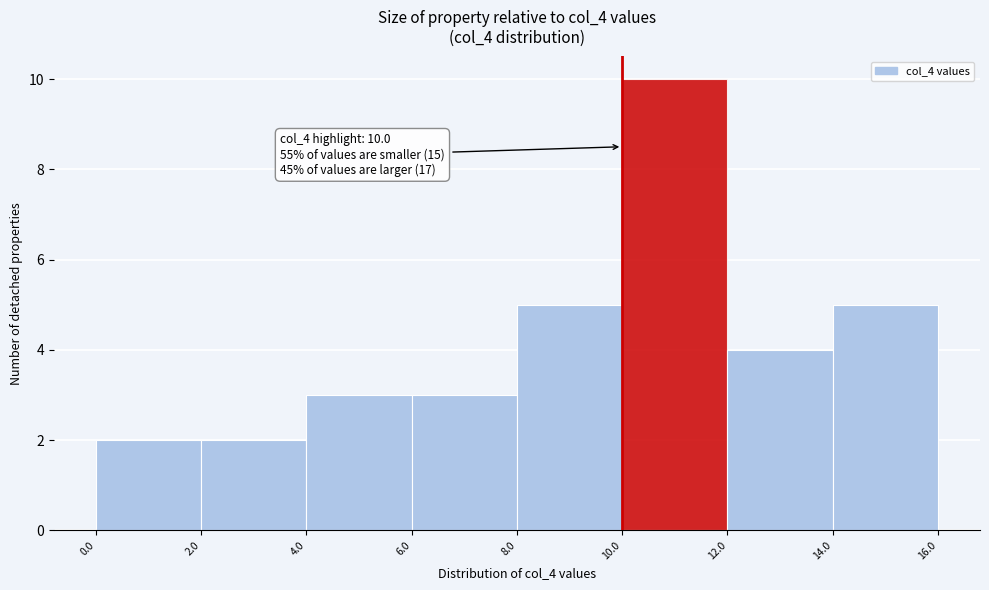

Which range on the x-axis has the tallest bar?

10.0 to 12.0